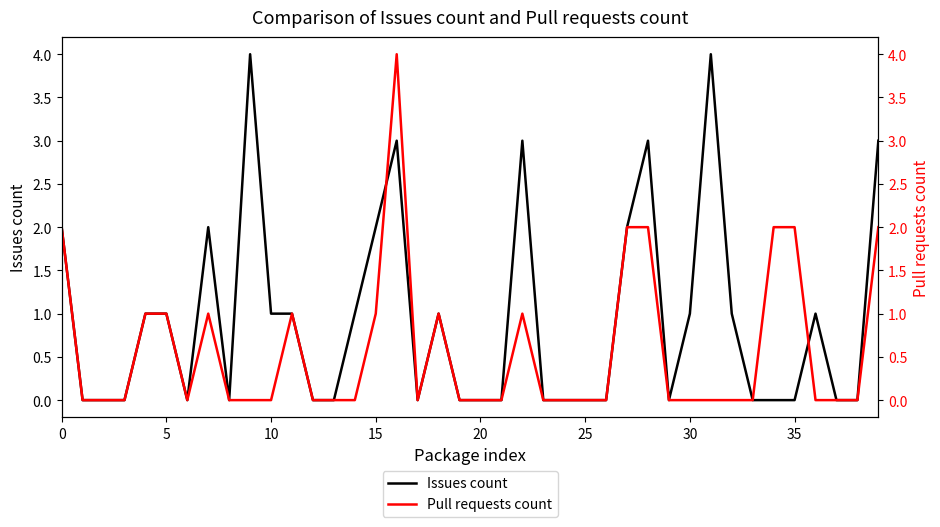

Rank the series at 32 from highest to lowest value.

Issues count, Pull requests count